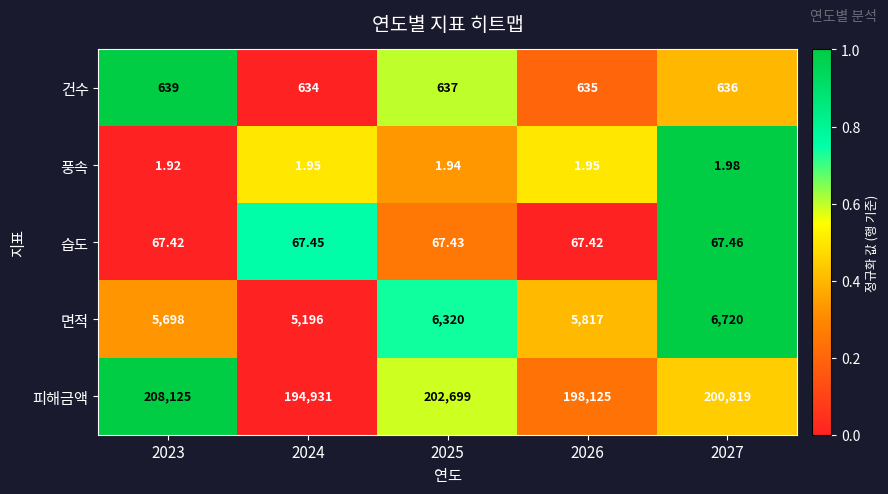

Count the number of categories in the chart.

5